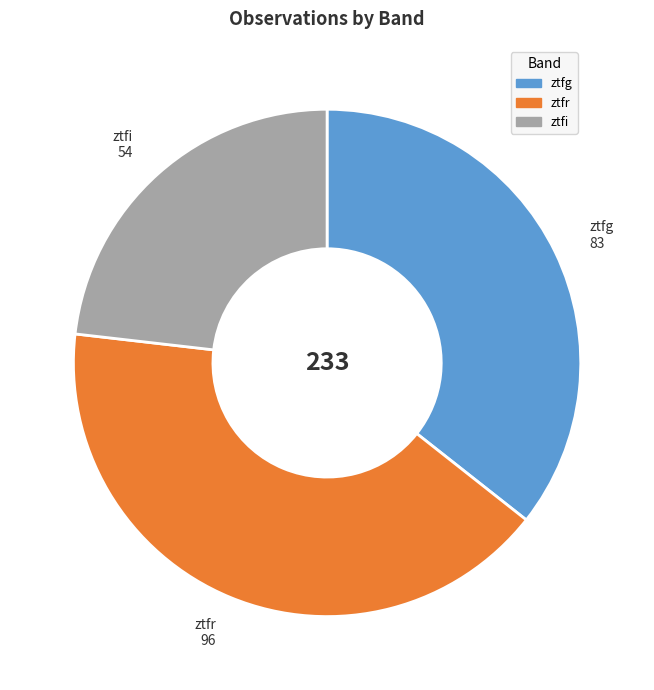

Rank the categories by value from lowest to highest.

ztfi, ztfg, ztfr